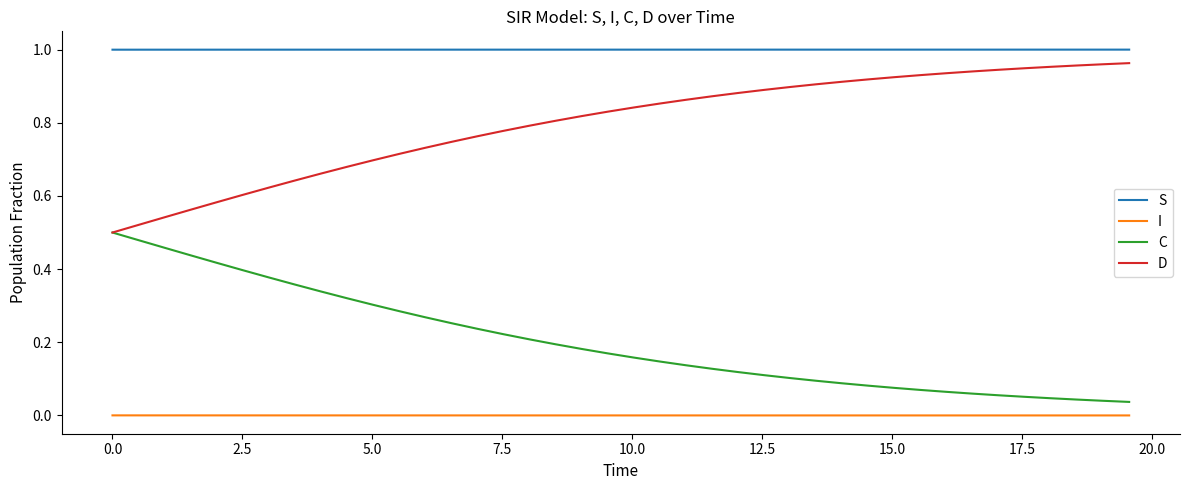

Which series has the largest total across all categories?

S